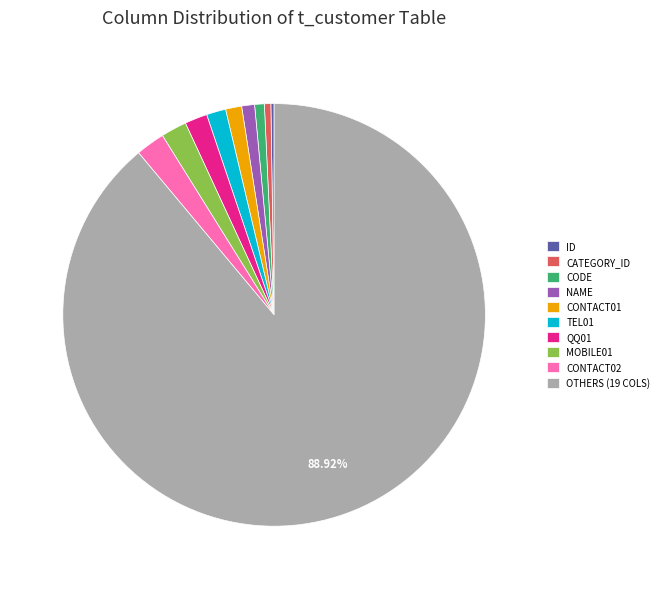

Is the sum of CONTACT01 and QQ01 greater than half?

No